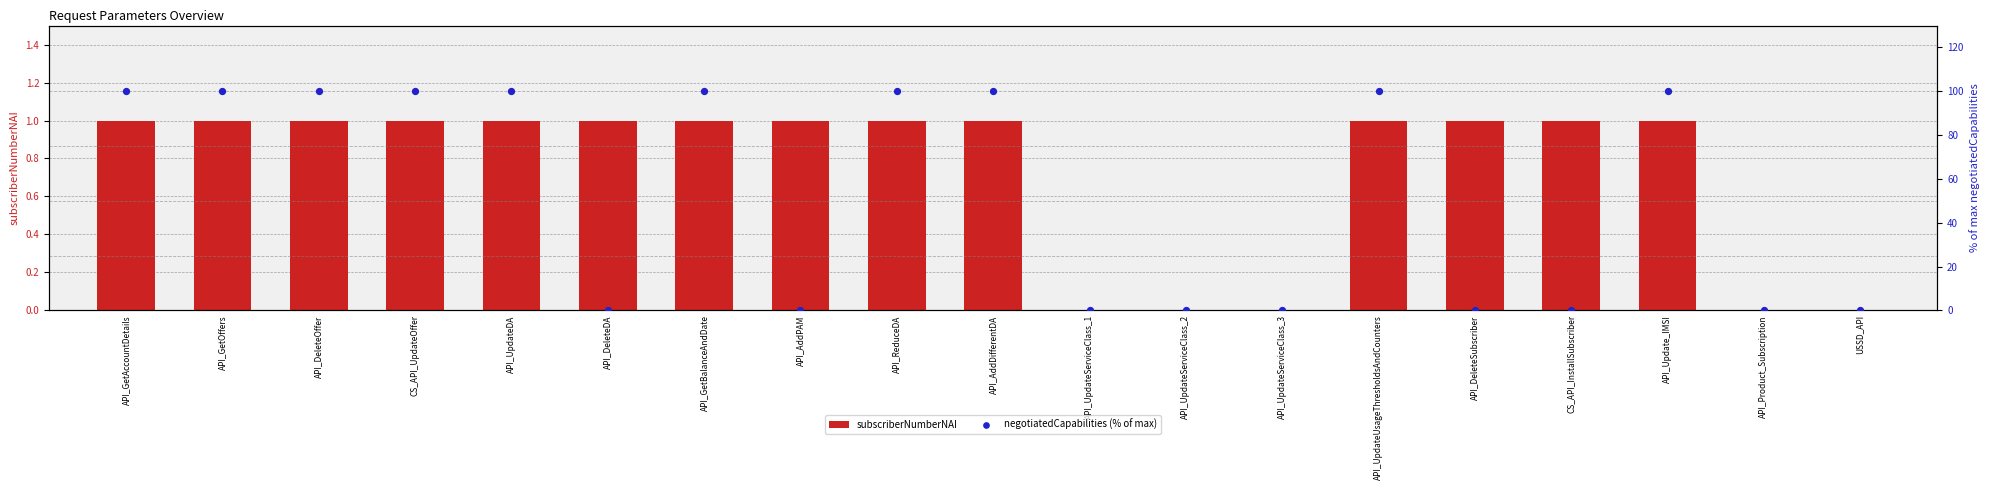

At how many categories does at least one series exceed 66?

10